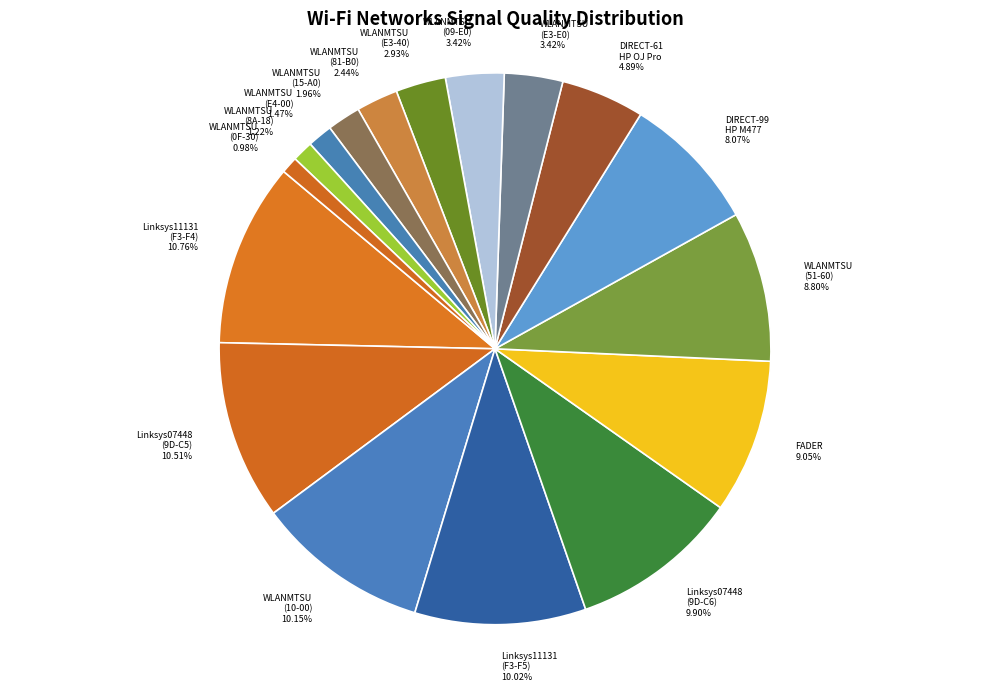

How many segments does this pie chart have?

17